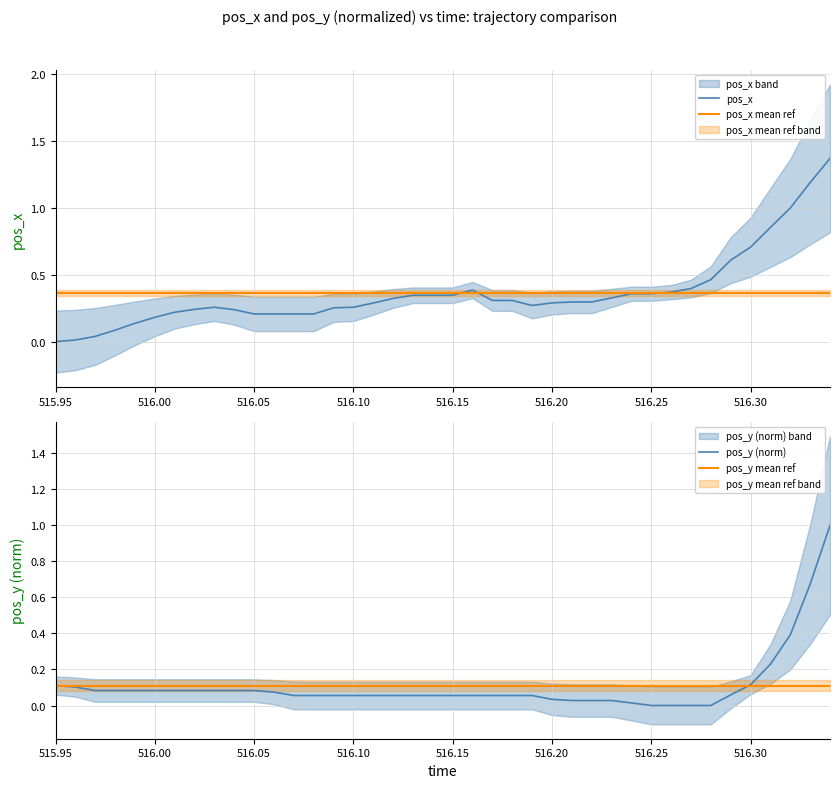

Rank the series by their maximum value, from highest to lowest.

pos_x, pos_y (norm), pos_x mean ref, pos_y mean ref